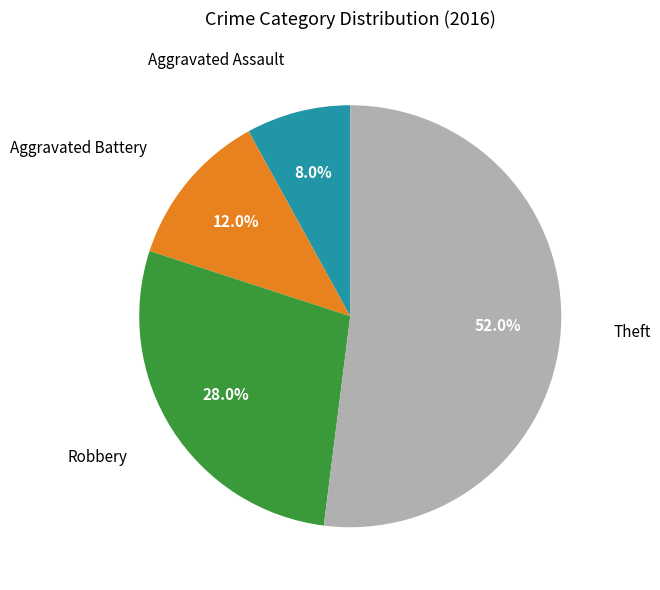

Combined, do Theft and Aggravated Battery account for over 50%?

Yes